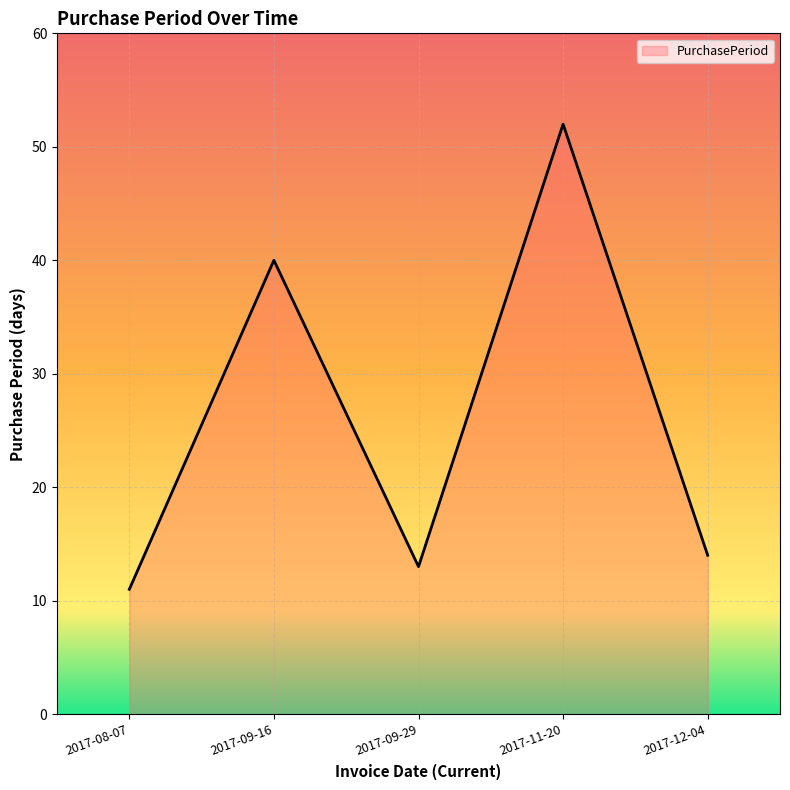

Is it true that the value at 2017-11-20 is 52?

True